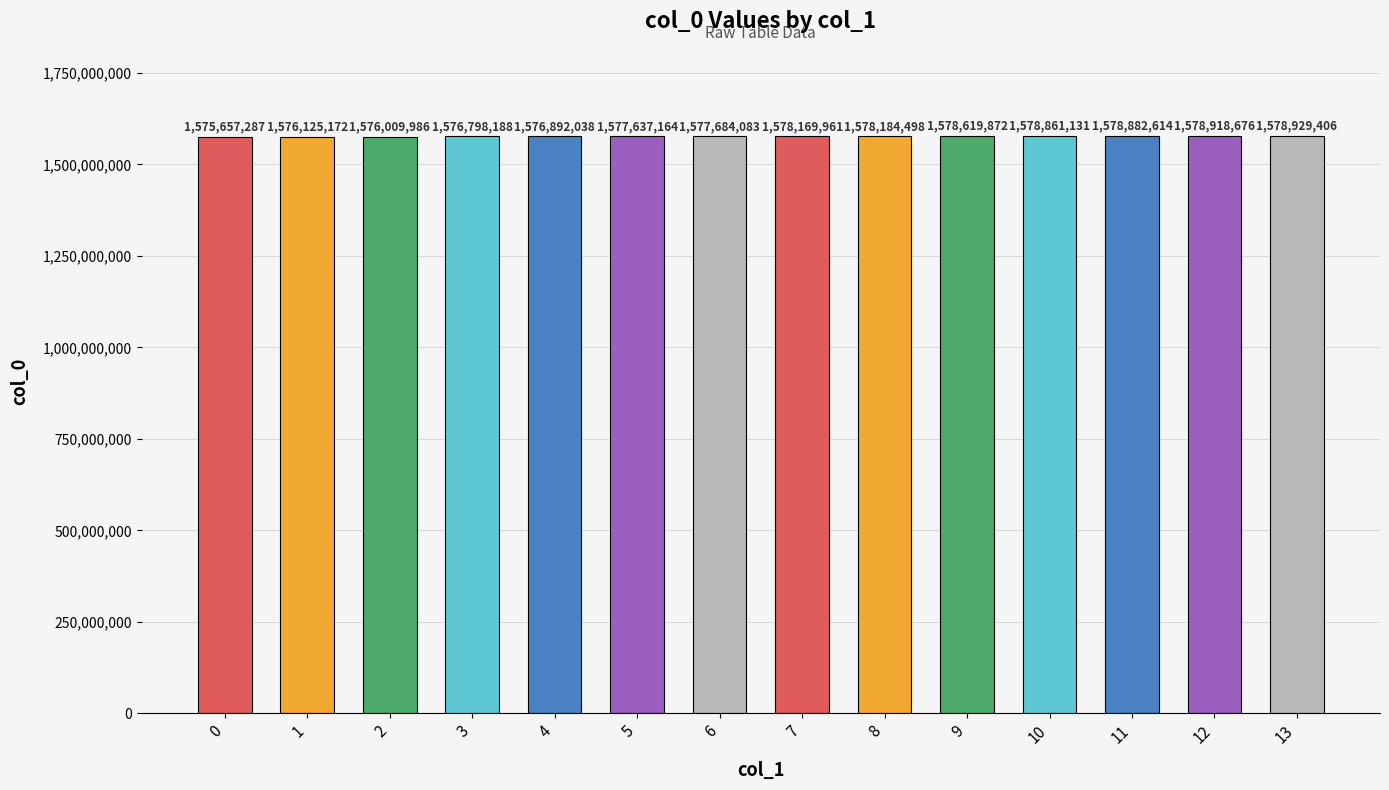

Is it true that the value at 13 is 457796469?

False